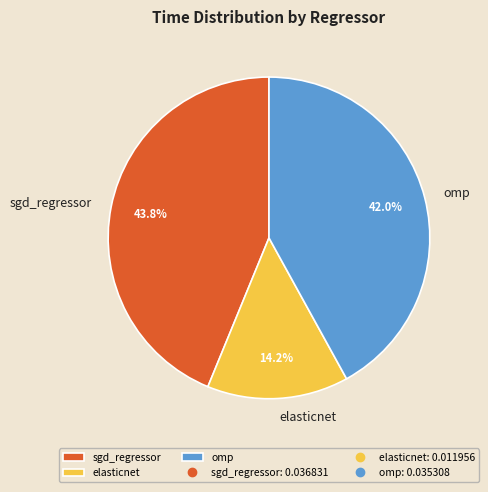

Rank the categories by value from lowest to highest.

elasticnet, omp, sgd_regressor